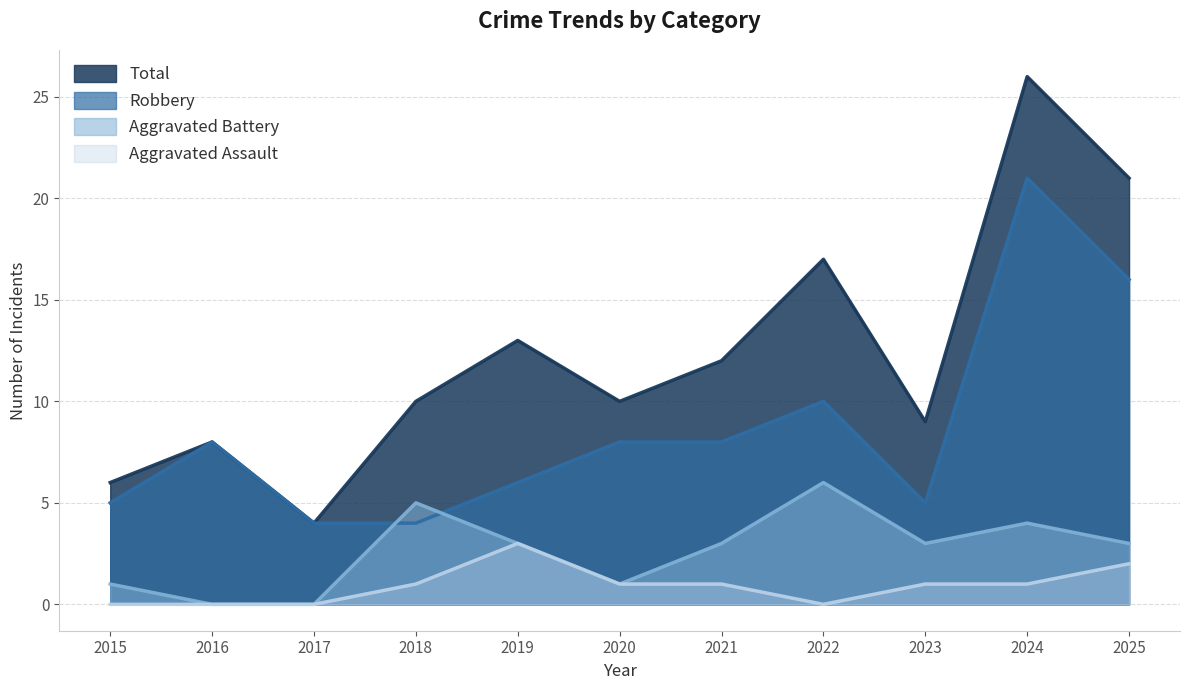

True or false: Total and Aggravated Battery cross at least once.

False